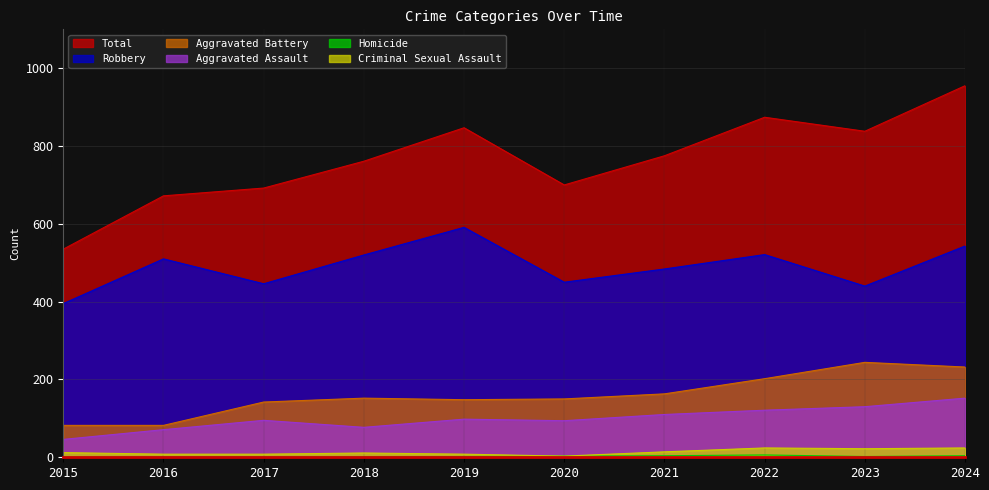

At 2021, list the series in order from largest to smallest.

Total, Robbery, Aggravated Battery, Aggravated Assault, Criminal Sexual Assault, Homicide